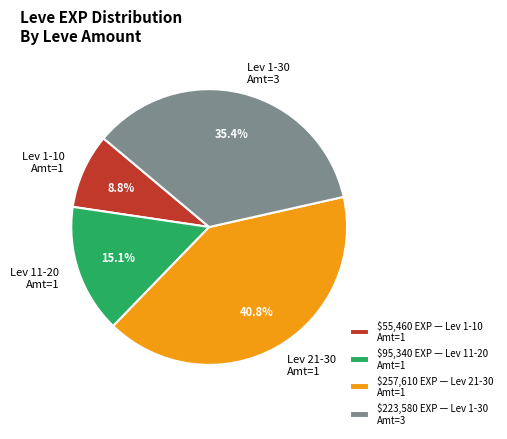

Combined, what portion of the pie is Lev 1-10 Amt=1 and Lev 11-20 Amt=1?

23.9%